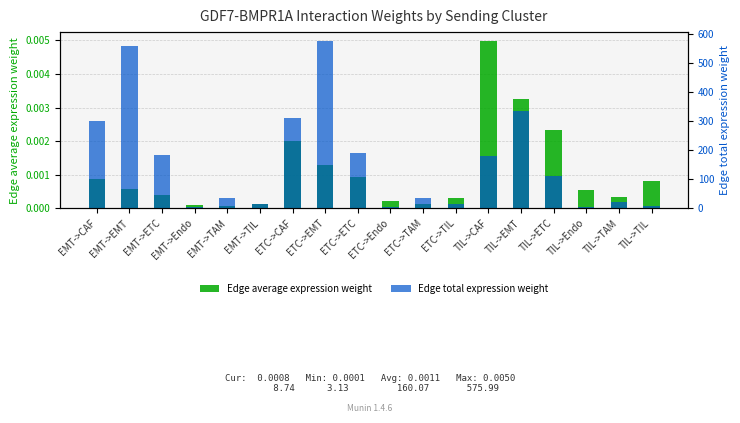

Are the bars horizontal?

No